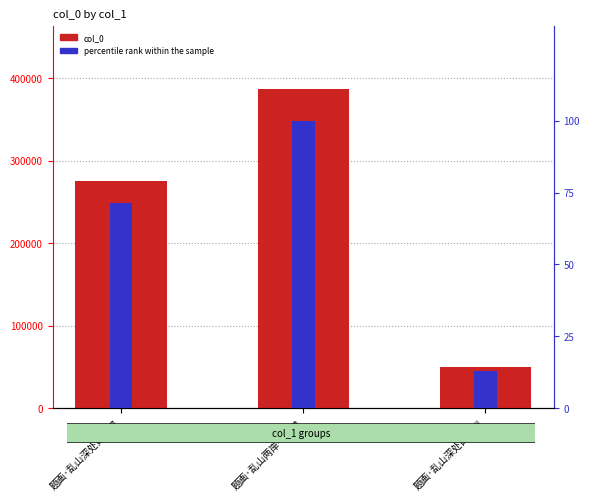

What is the minimum value shown in the chart?

13.1